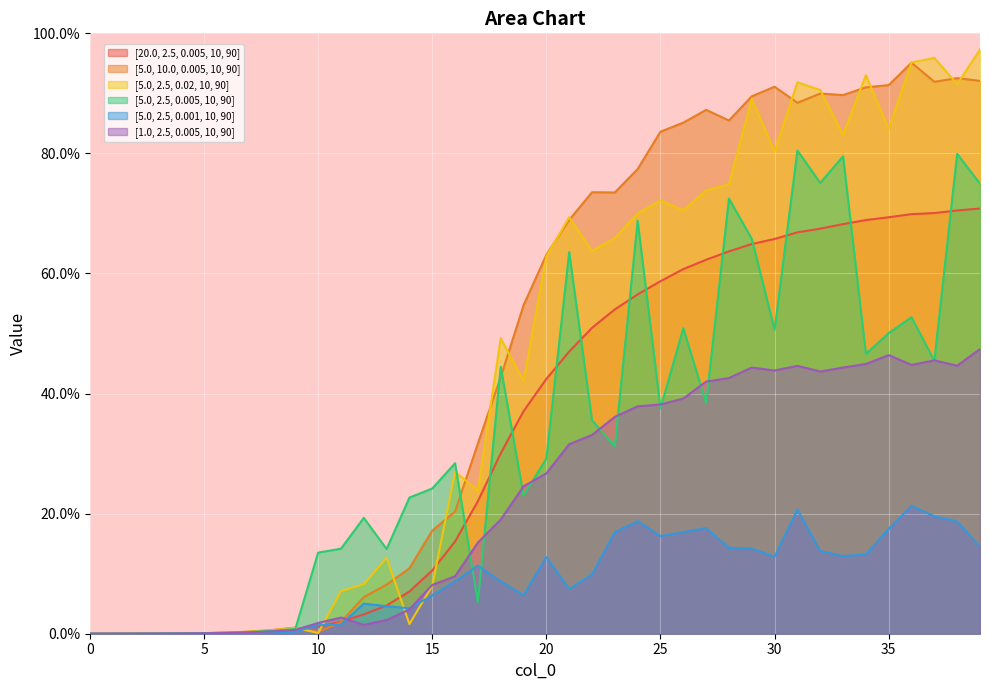

Which series changed the most between 7 and 10?

[5.0, 2.5, 0.005, 10, 90]